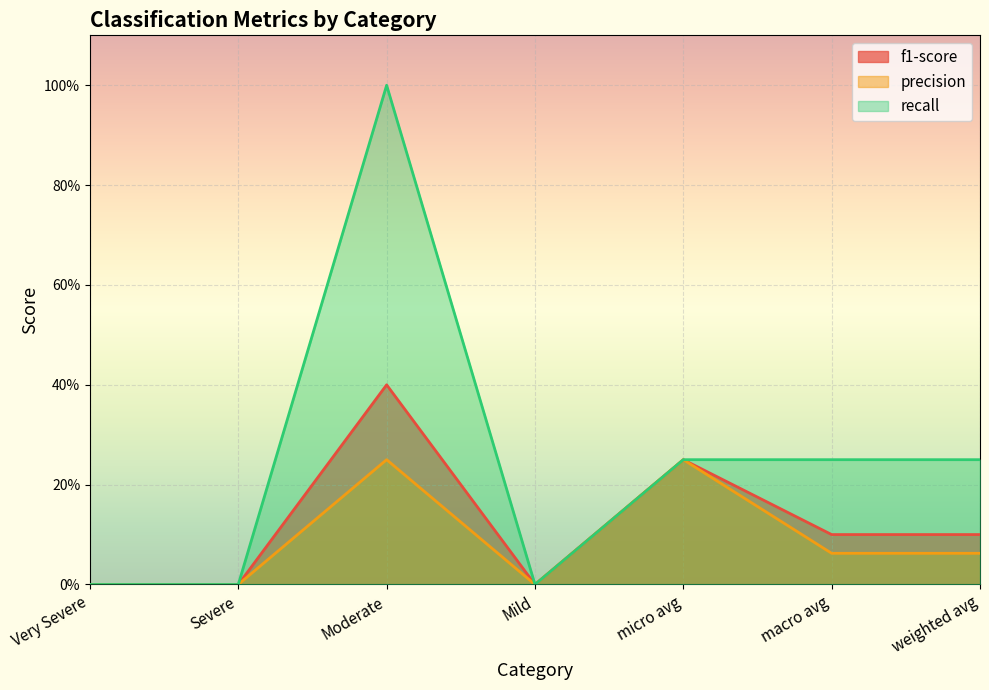

What are all the series names shown in the legend?

f1-score, precision, recall